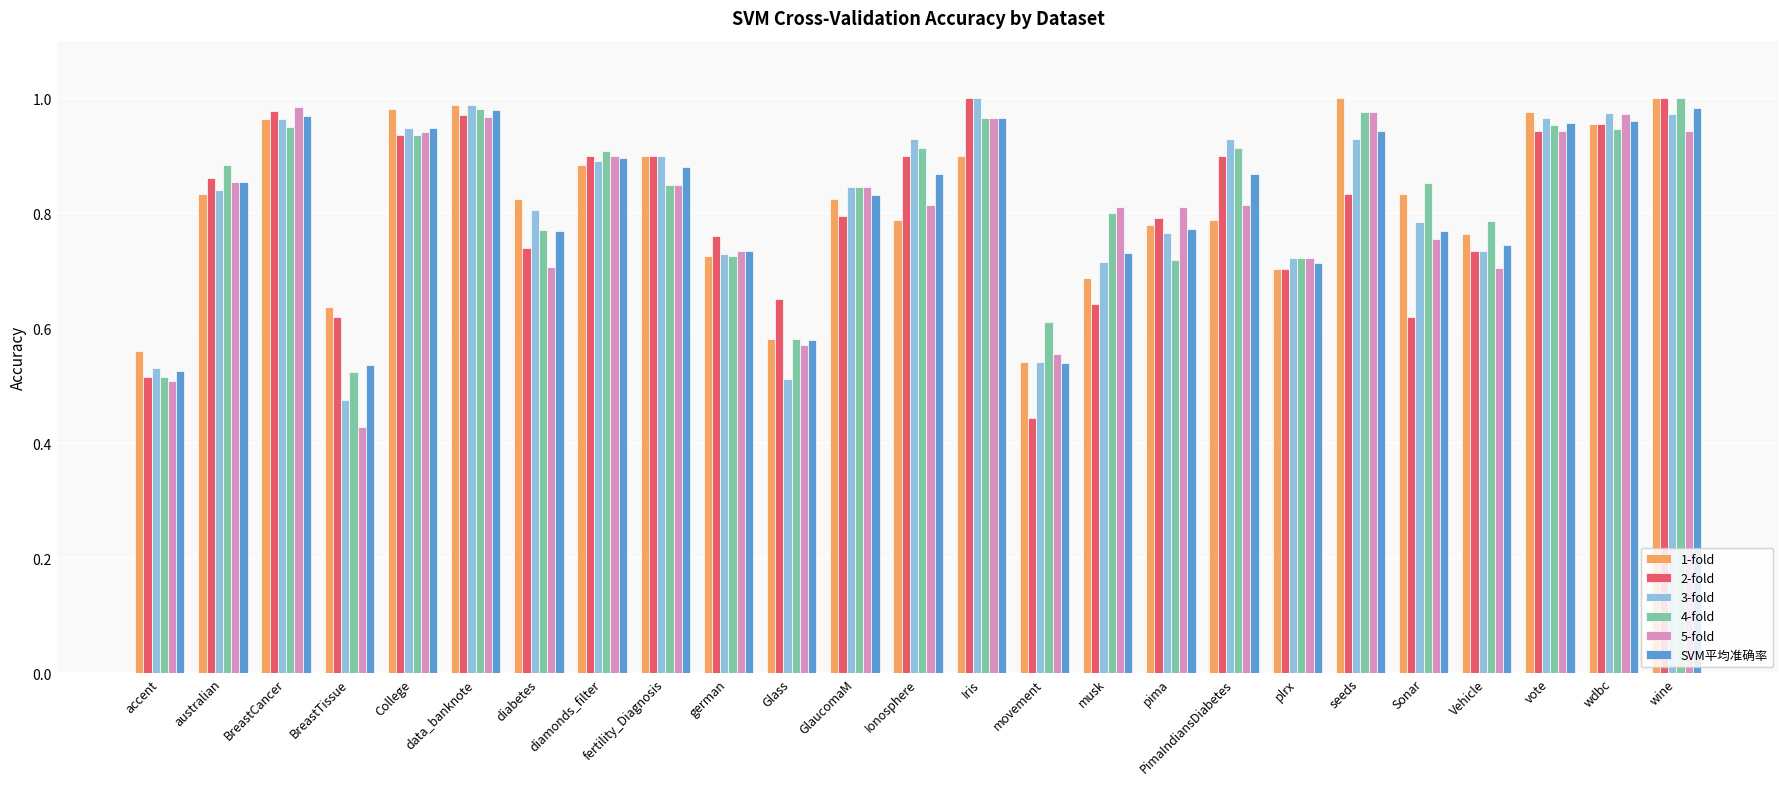

Does the chart contain any negative values?

No